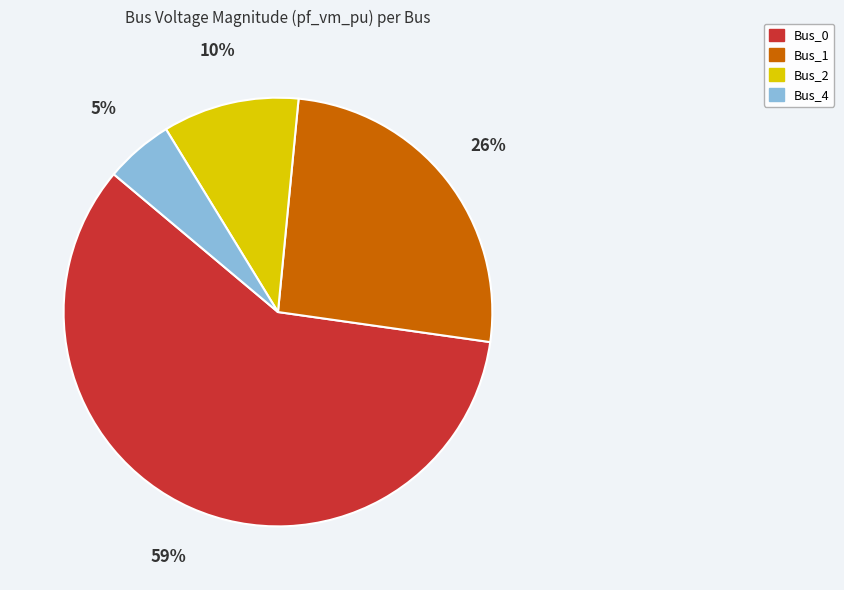

To the nearest percent, what is the difference between the largest and smallest slice percentages?

54%